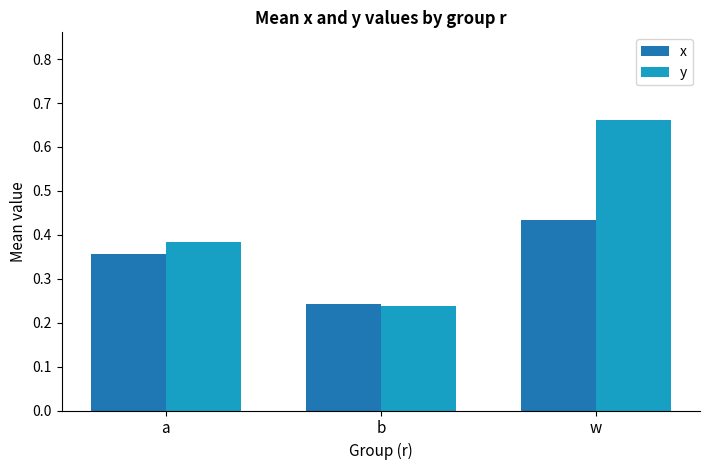

What are all the series names shown in the legend?

x, y